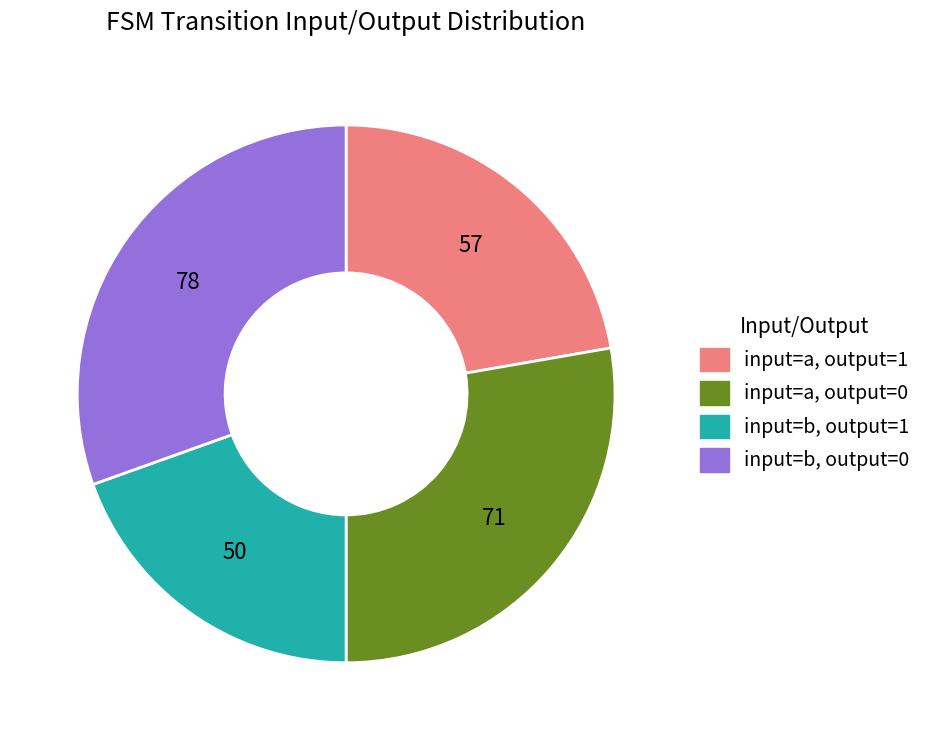

Does any single category account for the majority?

No